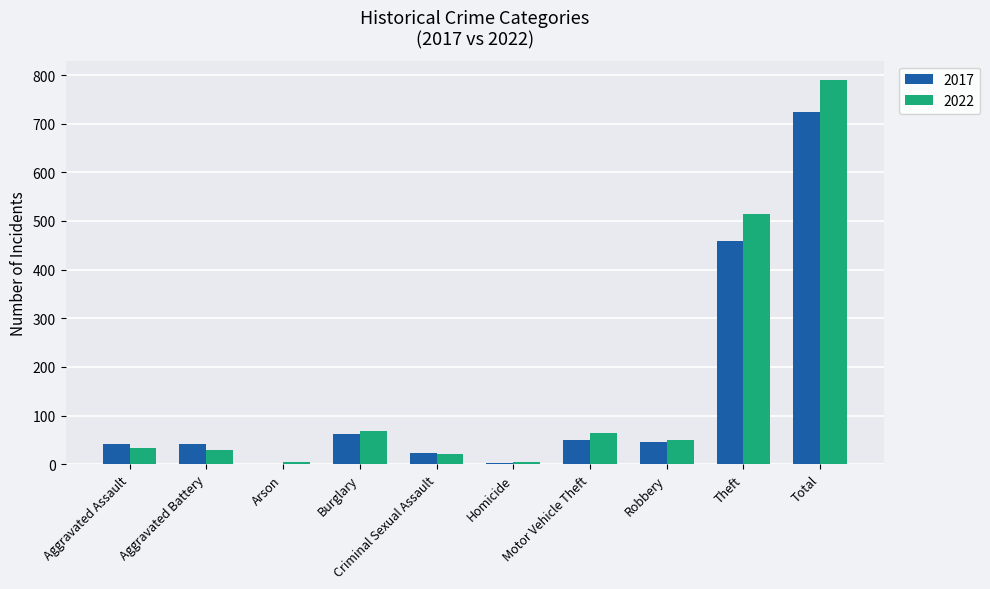

How many categories are shown in the chart?

10